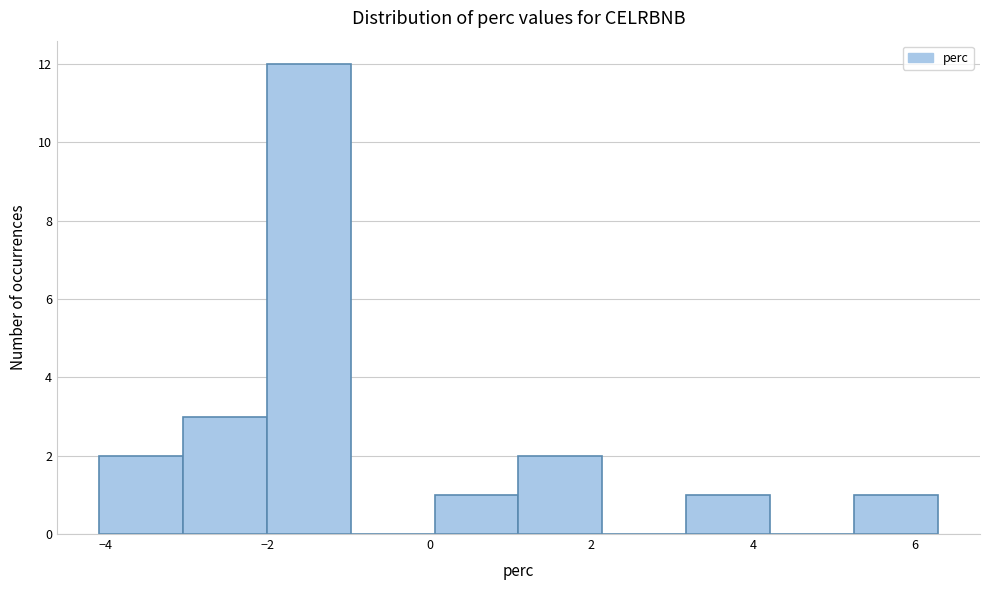

How tall is the bar that spans 0.0 to 1.2 on the x-axis? Neither the bar edges nor the heights are printed on the chart, so give them approximately, as read against the axes.

1